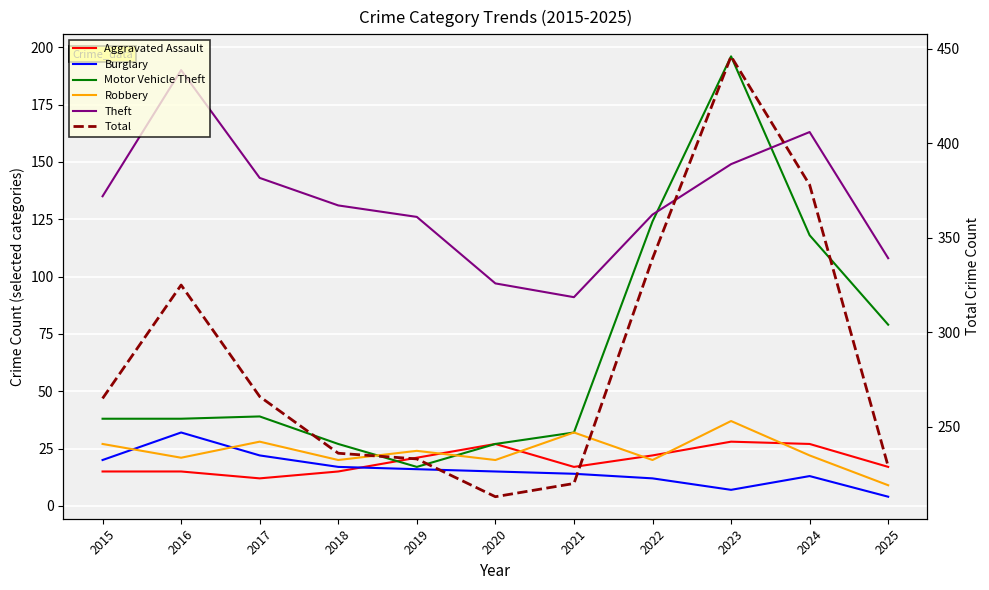

What is the difference between the Aggravated Assault values at 2021 and 2019?

4